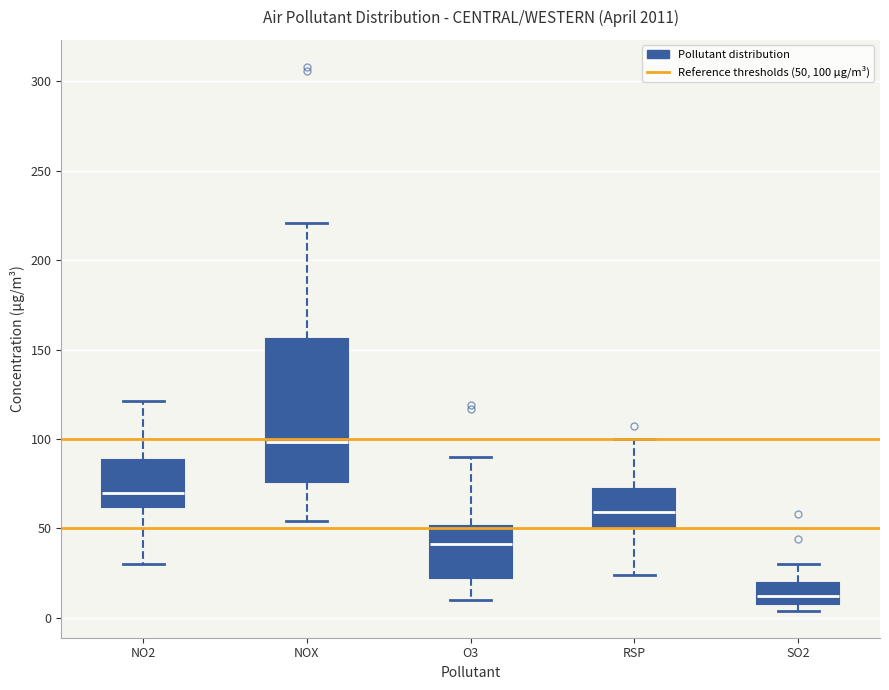

Which box is the tallest, from its lower edge to its upper edge?

NOX